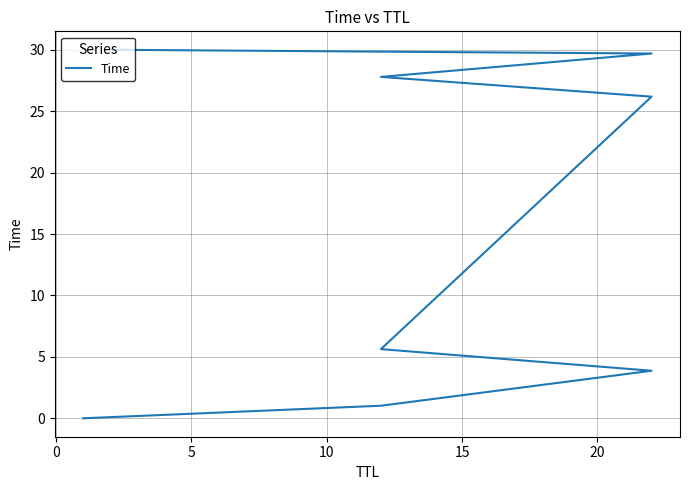

The value at 0 is 0.5. True or false?

False